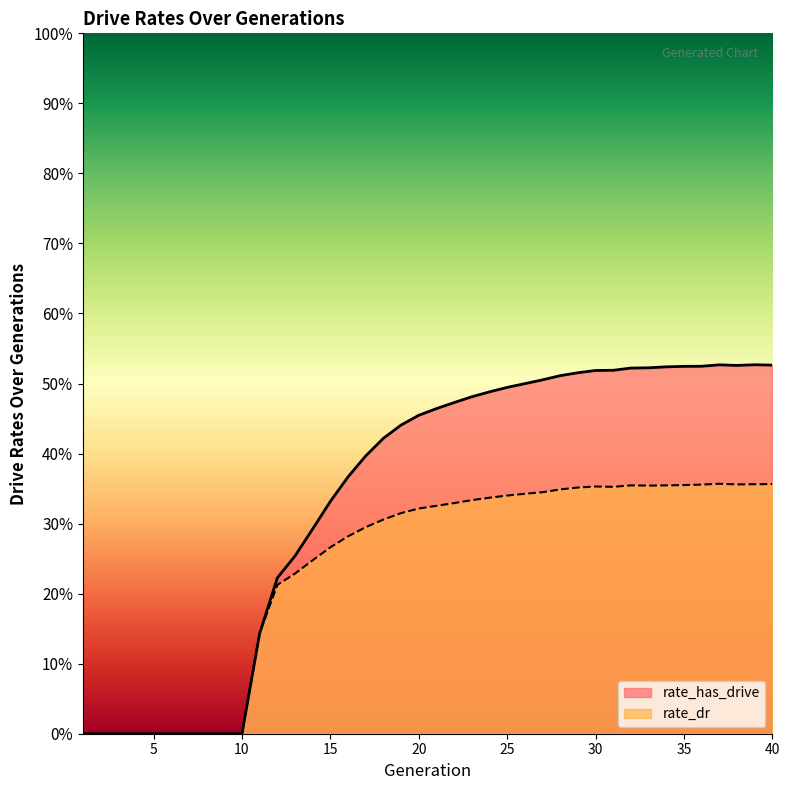

Reading left to right, what are all the values shown in this chart?

rate_has_drive: 0.0	0.0	0.0	0.0	0.0	0.0	0.0	0.0	0.0	0.0	0.1	0.2	0.3	0.3	0.3	0.4	0.4	0.4	0.4	0.5	0.5	0.5	0.5	0.5	0.5	0.5	0.5	0.5	0.5	0.5	0.5	0.5	0.5	0.5	0.5	0.5	0.5	0.5	0.5	0.5
rate_dr: 0.0	0.0	0.0	0.0	0.0	0.0	0.0	0.0	0.0	0.0	0.1	0.2	0.2	0.2	0.3	0.3	0.3	0.3	0.3	0.3	0.3	0.3	0.3	0.3	0.3	0.3	0.3	0.3	0.4	0.4	0.4	0.4	0.4	0.4	0.4	0.4	0.4	0.4	0.4	0.4